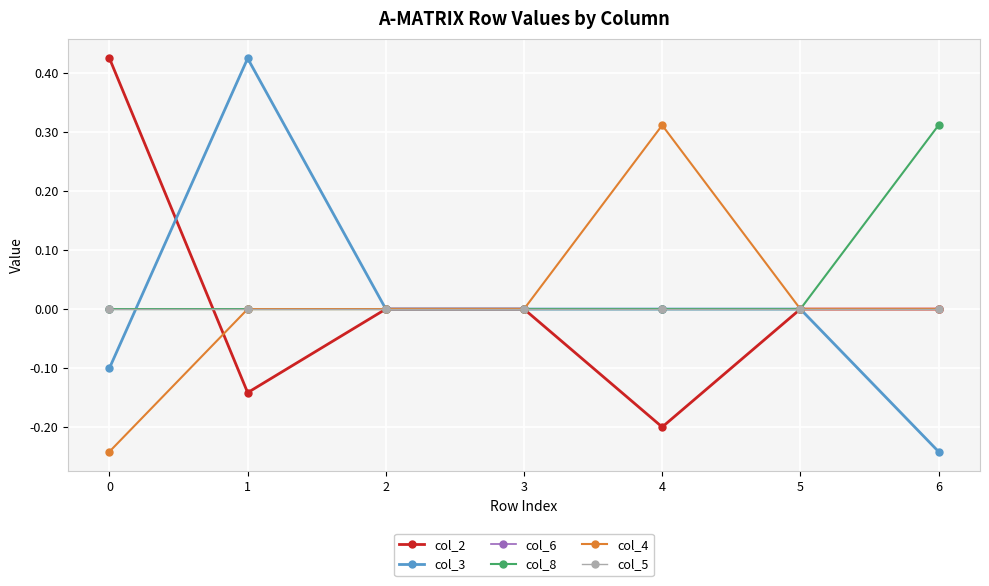

Does the chart have visible grid lines?

Yes